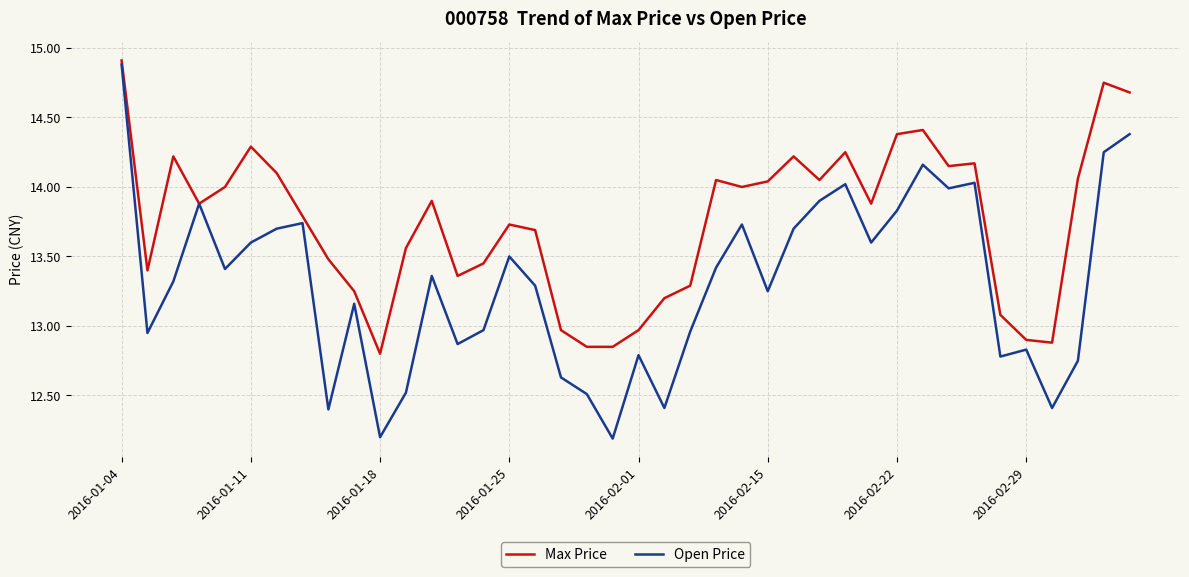

Which series has the widest spread of values?

Open Price